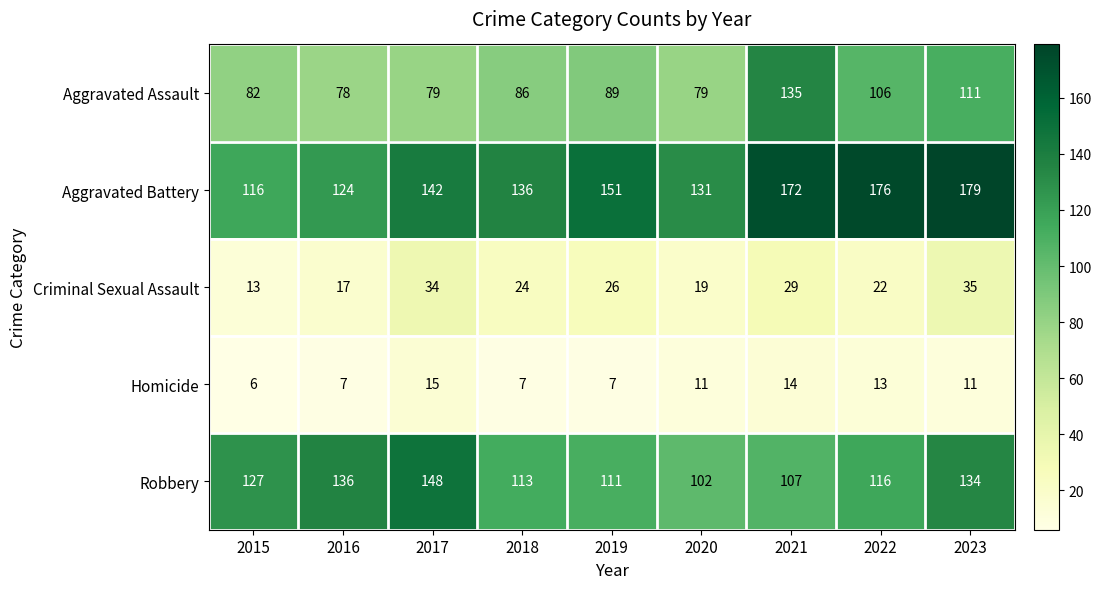

What is the difference between the highest and lowest values at 2017?

133